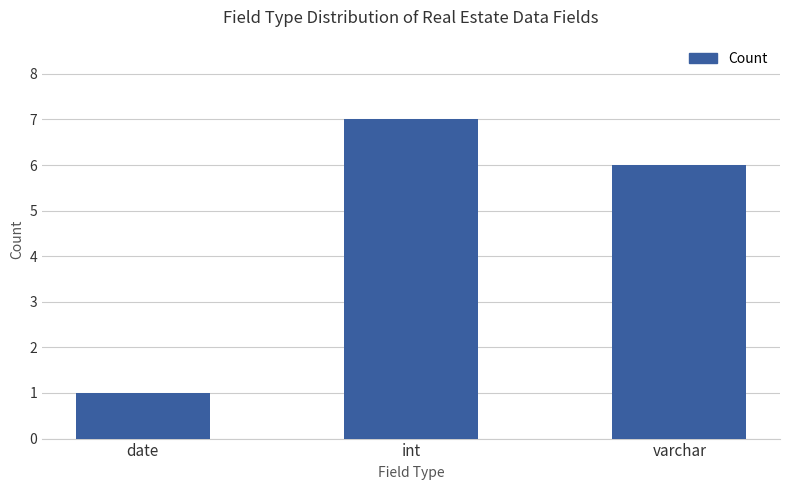

How many series are shown in this chart?

1